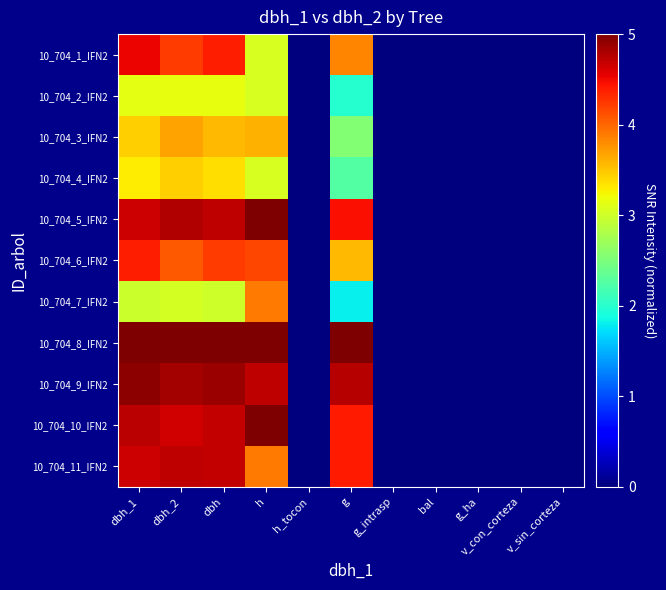

Reading right to left, what are all the values shown in this chart?

10_704_1_IFN2: v_sin_corteza=0.0	v_con_corteza=0.0	g_ha=0.0	bal=0.0	g_intrasp=0.0	g=3.8	h_tocon=0.0	h=3.1	dbh=4.4	dbh_2=4.2	dbh_1=4.5
10_704_2_IFN2: v_sin_corteza=0.0	v_con_corteza=0.0	g_ha=0.0	bal=0.0	g_intrasp=0.0	g=2.0	h_tocon=0.0	h=3.1	dbh=3.2	dbh_2=3.2	dbh_1=3.1
10_704_3_IFN2: v_sin_corteza=0.0	v_con_corteza=0.0	g_ha=0.0	bal=0.0	g_intrasp=0.0	g=2.5	h_tocon=0.0	h=3.6	dbh=3.6	dbh_2=3.7	dbh_1=3.5
10_704_4_IFN2: v_sin_corteza=0.0	v_con_corteza=0.0	g_ha=0.0	bal=0.0	g_intrasp=0.0	g=2.3	h_tocon=0.0	h=3.1	dbh=3.4	dbh_2=3.4	dbh_1=3.3
10_704_5_IFN2: v_sin_corteza=0.0	v_con_corteza=0.0	g_ha=0.0	bal=0.0	g_intrasp=0.0	g=4.5	h_tocon=0.0	h=5.0	dbh=4.7	dbh_2=4.8	dbh_1=4.7
10_704_6_IFN2: v_sin_corteza=0.0	v_con_corteza=0.0	g_ha=0.0	bal=0.0	g_intrasp=0.0	g=3.6	h_tocon=0.0	h=4.2	dbh=4.2	dbh_2=4.1	dbh_1=4.4
10_704_7_IFN2: v_sin_corteza=0.0	v_con_corteza=0.0	g_ha=0.0	bal=0.0	g_intrasp=0.0	g=1.8	h_tocon=0.0	h=3.9	dbh=3.0	dbh_2=3.0	dbh_1=3.0
10_704_8_IFN2: v_sin_corteza=0.0	v_con_corteza=0.0	g_ha=0.0	bal=0.0	g_intrasp=0.0	g=5.0	h_tocon=0.0	h=5.0	dbh=5.0	dbh_2=5.0	dbh_1=5.0
10_704_9_IFN2: v_sin_corteza=0.0	v_con_corteza=0.0	g_ha=0.0	bal=0.0	g_intrasp=0.0	g=4.8	h_tocon=0.0	h=4.7	dbh=4.9	dbh_2=4.8	dbh_1=4.9
10_704_10_IFN2: v_sin_corteza=0.0	v_con_corteza=0.0	g_ha=0.0	bal=0.0	g_intrasp=0.0	g=4.4	h_tocon=0.0	h=5.0	dbh=4.7	dbh_2=4.6	dbh_1=4.7
10_704_11_IFN2: v_sin_corteza=0.0	v_con_corteza=0.0	g_ha=0.0	bal=0.0	g_intrasp=0.0	g=4.4	h_tocon=0.0	h=3.9	dbh=4.7	dbh_2=4.7	dbh_1=4.7